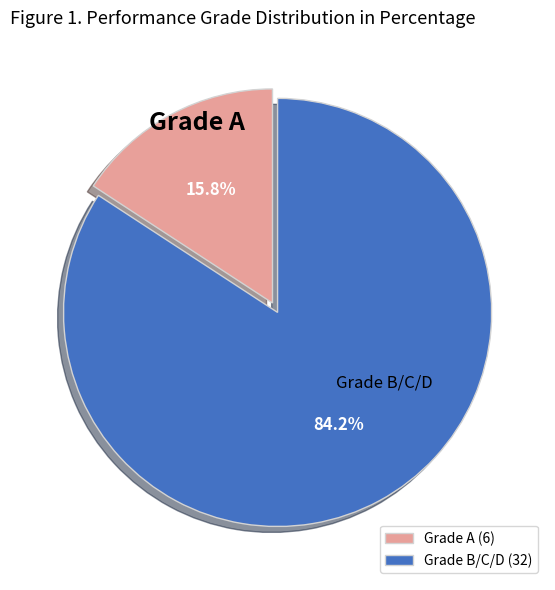

What is the largest slice in the pie chart?

Grade B/C/D (32)